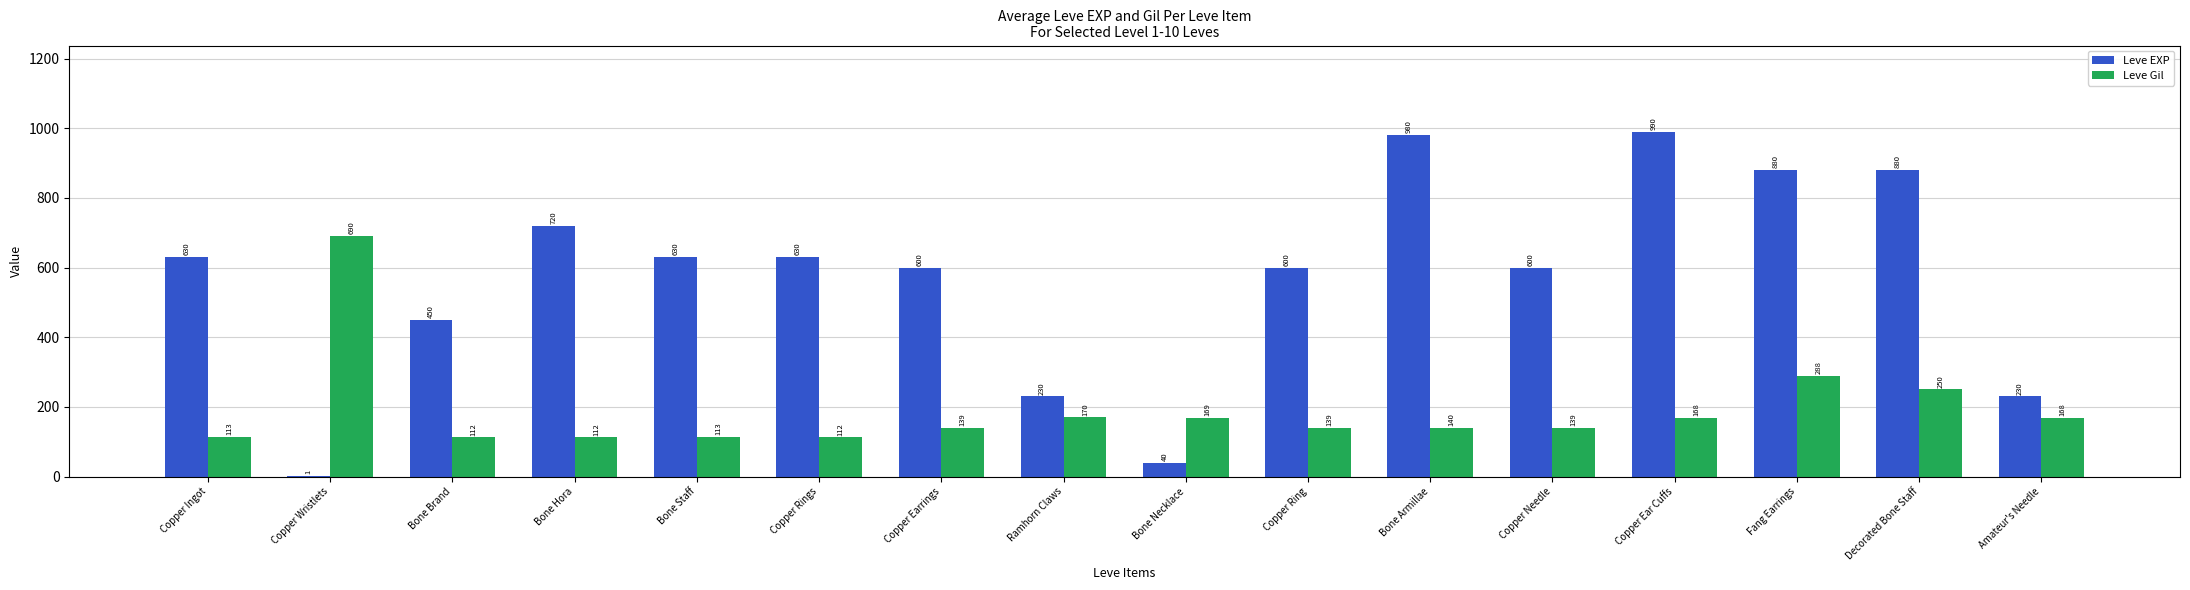

True or false: Leve Gil has a value of 43 at Copper Rings.

False